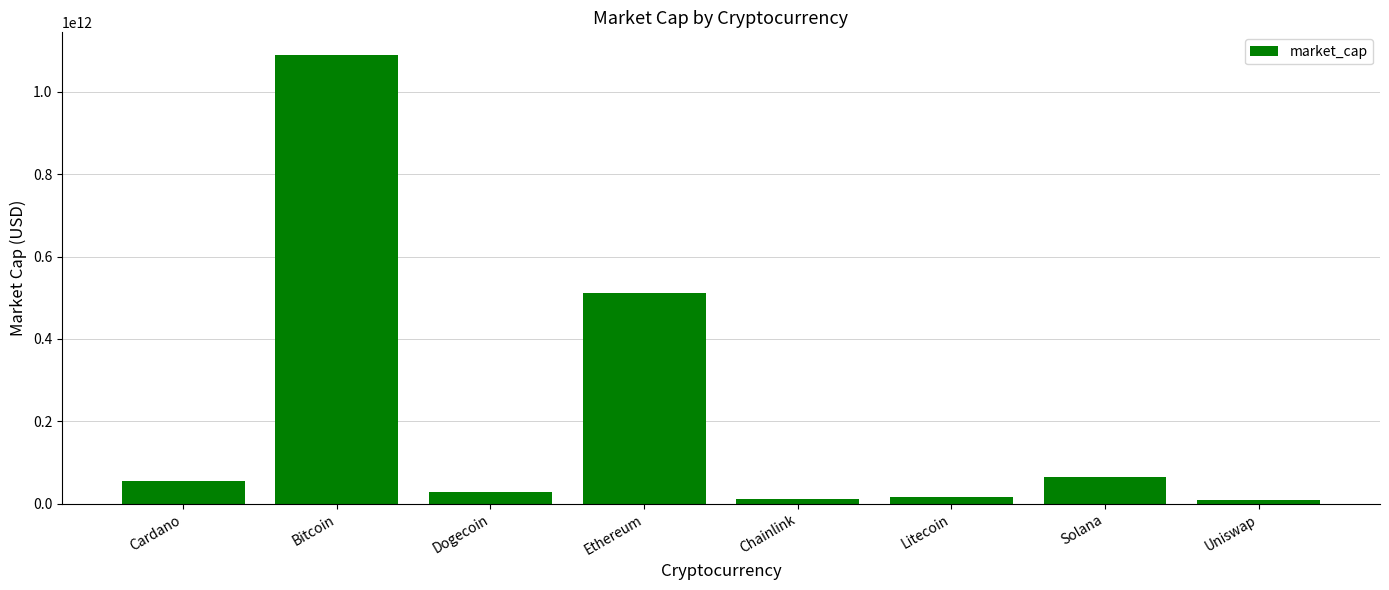

The value at Ethereum is 511989749748. True or false?

True